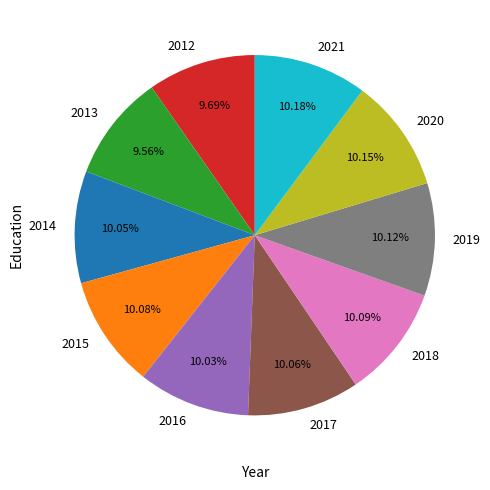

What is the ratio of the value at 2019 to the value at 2016?

1.0